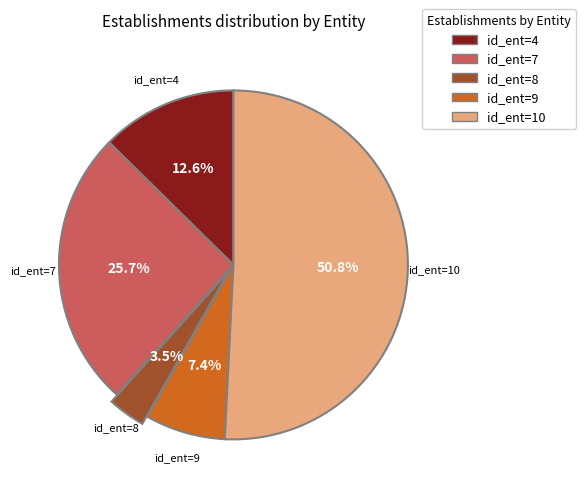

Is there any slice that represents more than half of the pie?

Yes